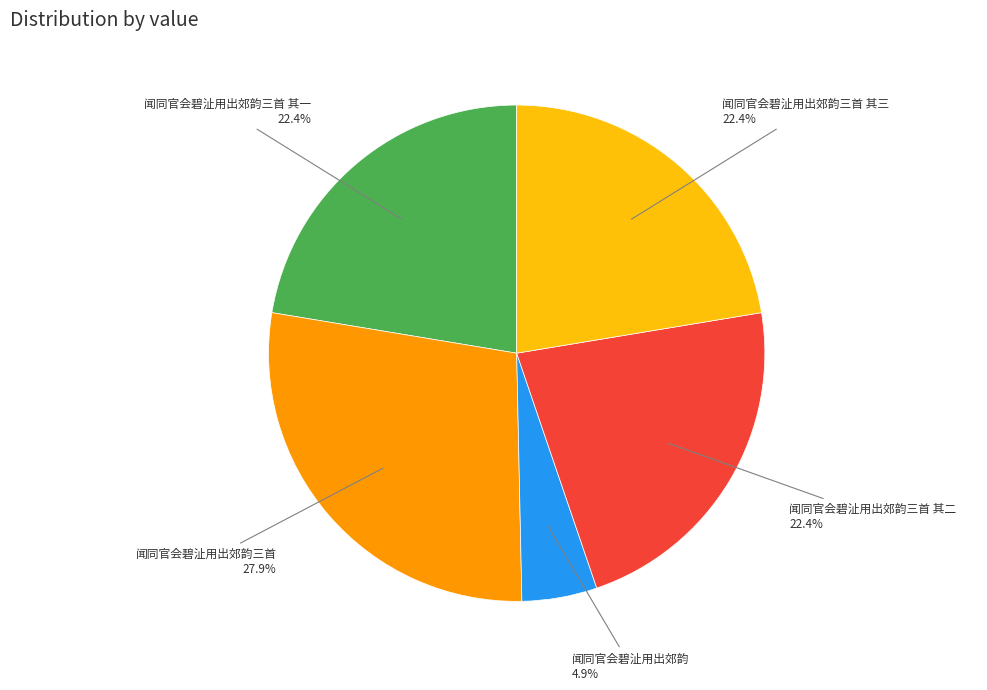

Is there a majority slice in this chart?

No